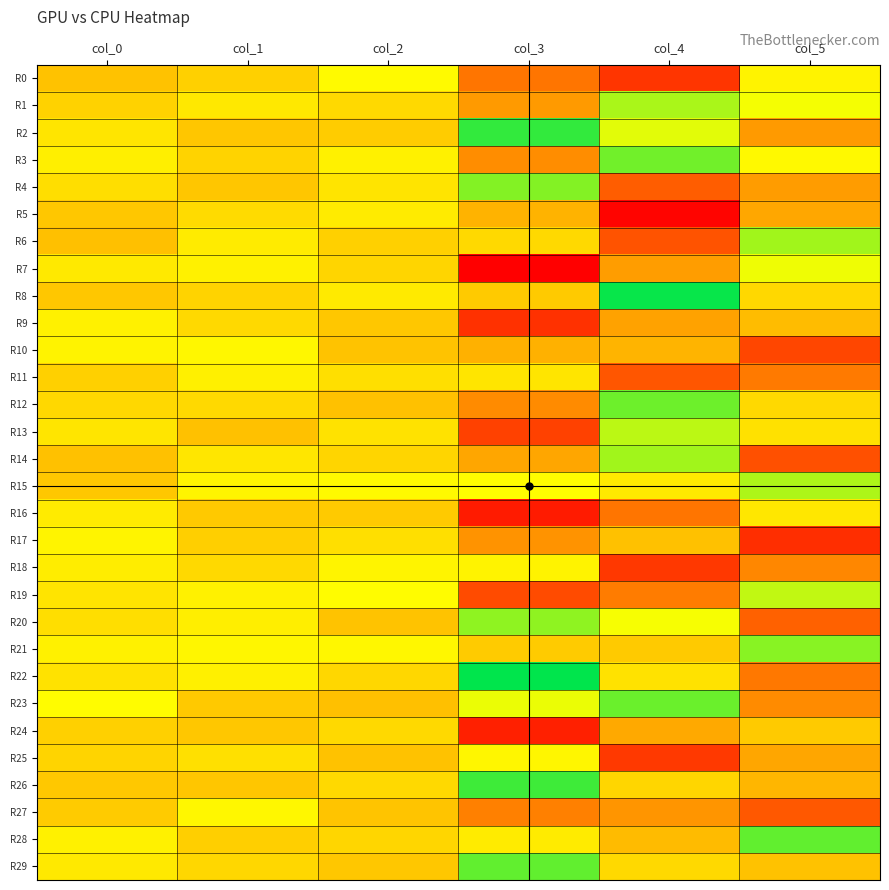

What is the total value across all series at col_2?

84.7